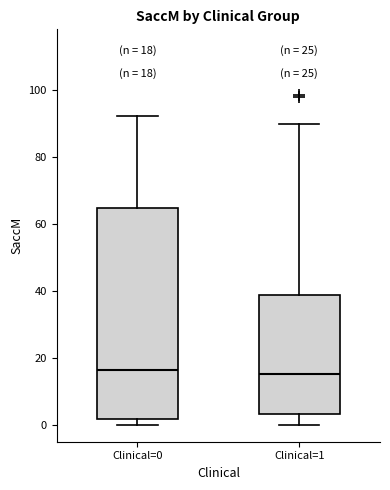

Which box is the tallest, from its lower edge to its upper edge?

Clinical=0